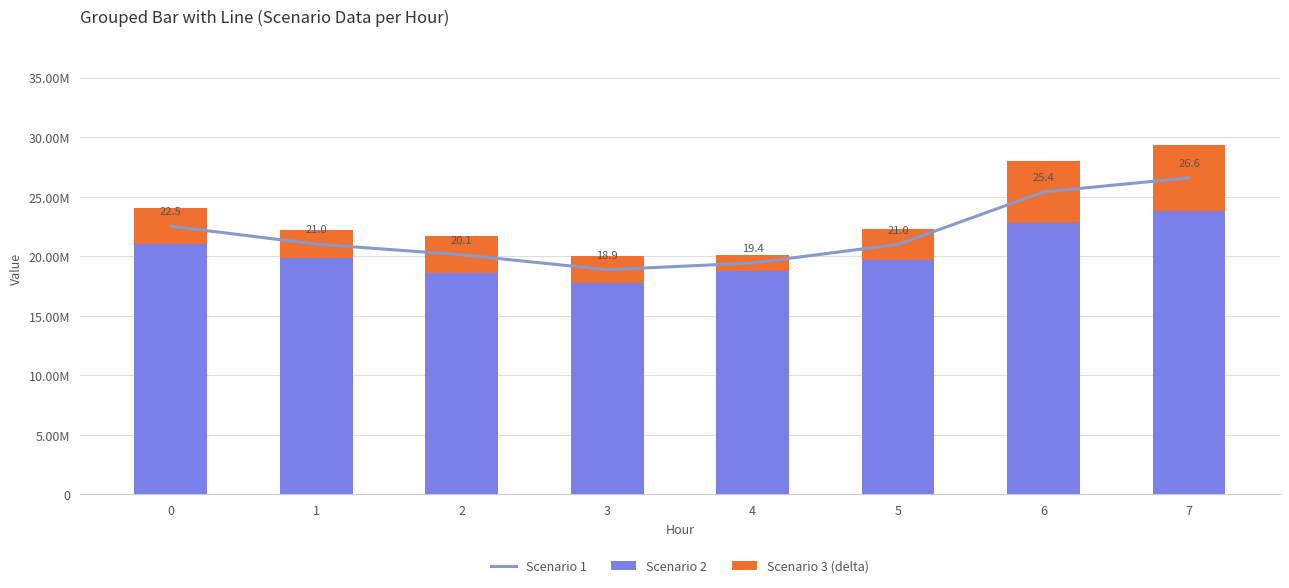

Count the number of data series in this chart.

3